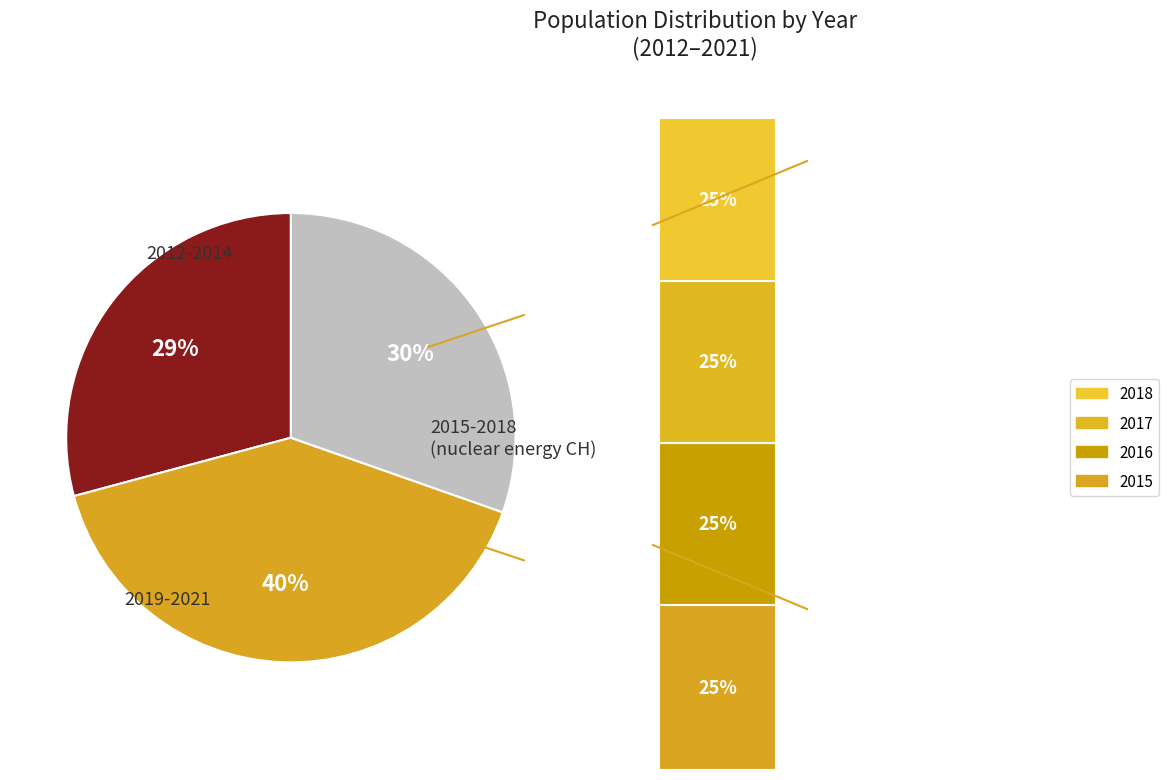

Does any single category account for the majority?

No